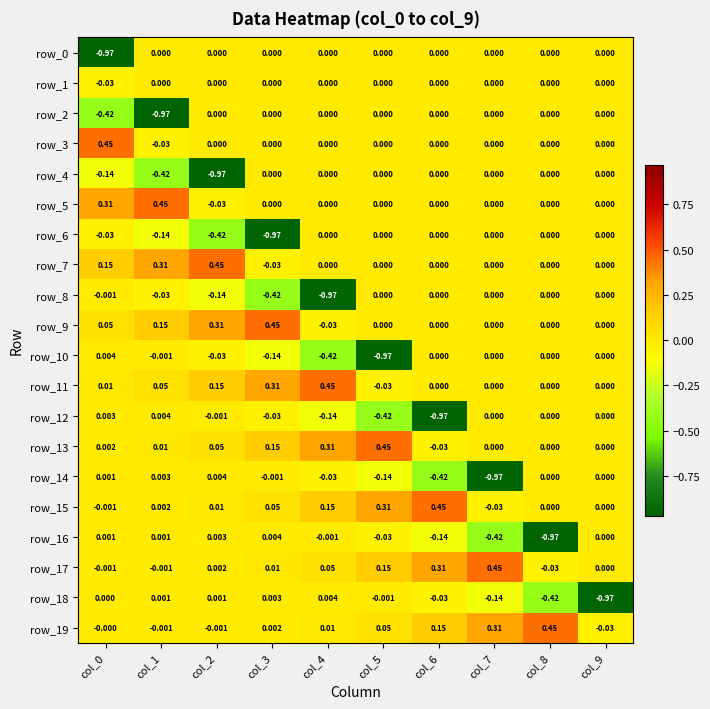

What is the spread (max minus min) of values at col_4?

1.4